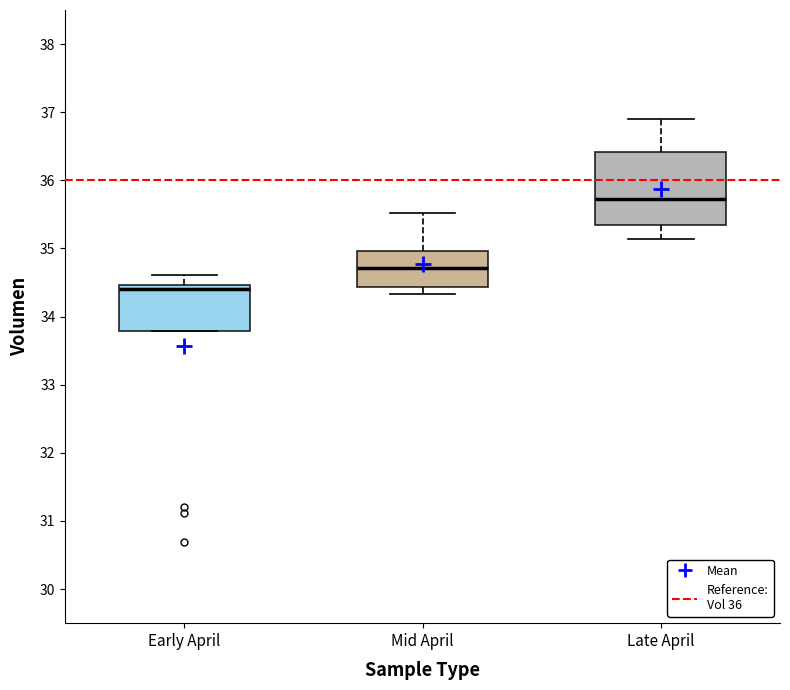

Where does the lower whisker of the box for Late April end on the y-axis? The values are not printed on the chart, so give them approximately, as read against the axis.

35.1